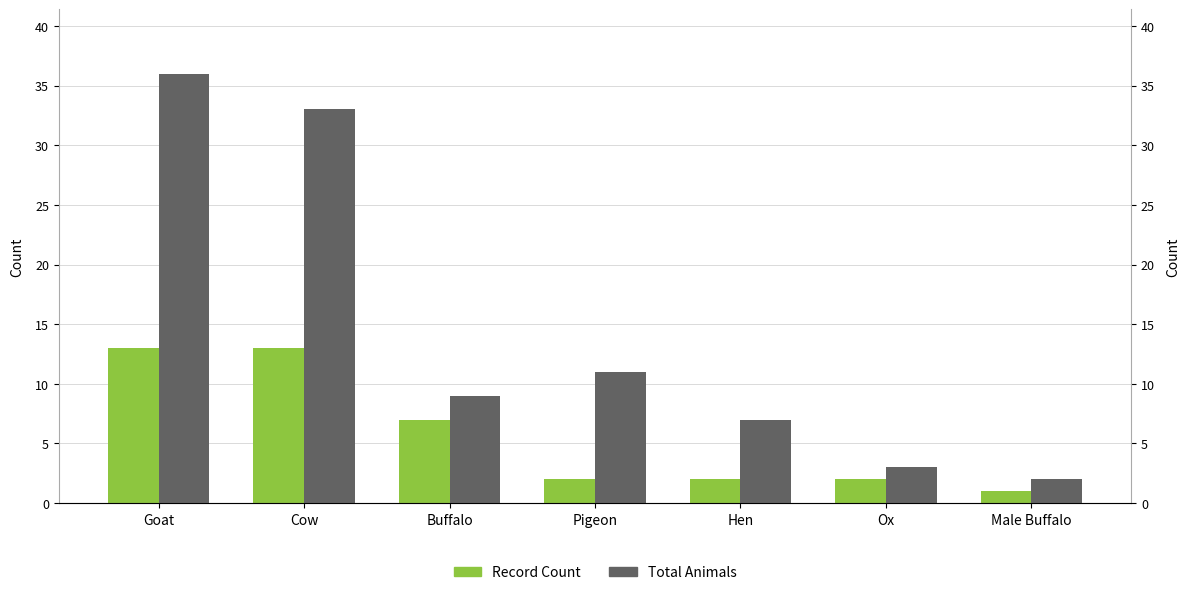

How many values in the Total Animals series exceed 9?

3